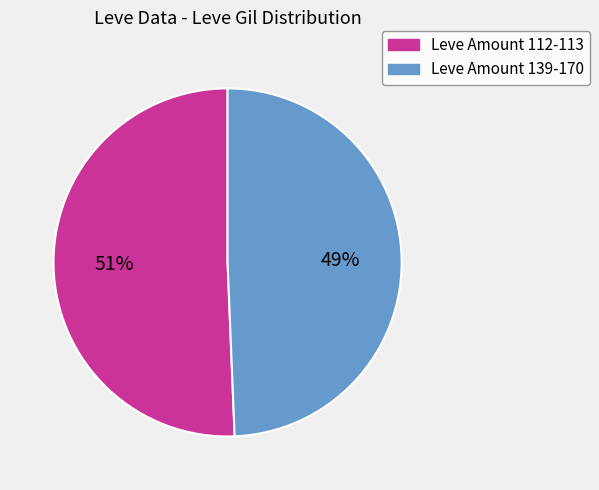

To the nearest percent, what is the average slice percentage?

50%